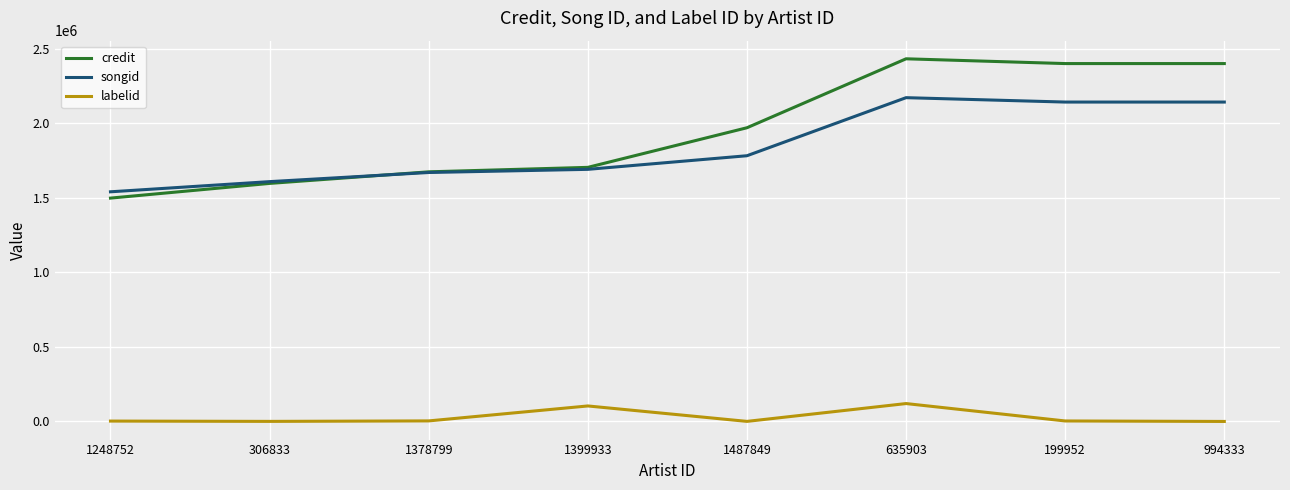

Where is labelid nearest to the value 60010?

1399933